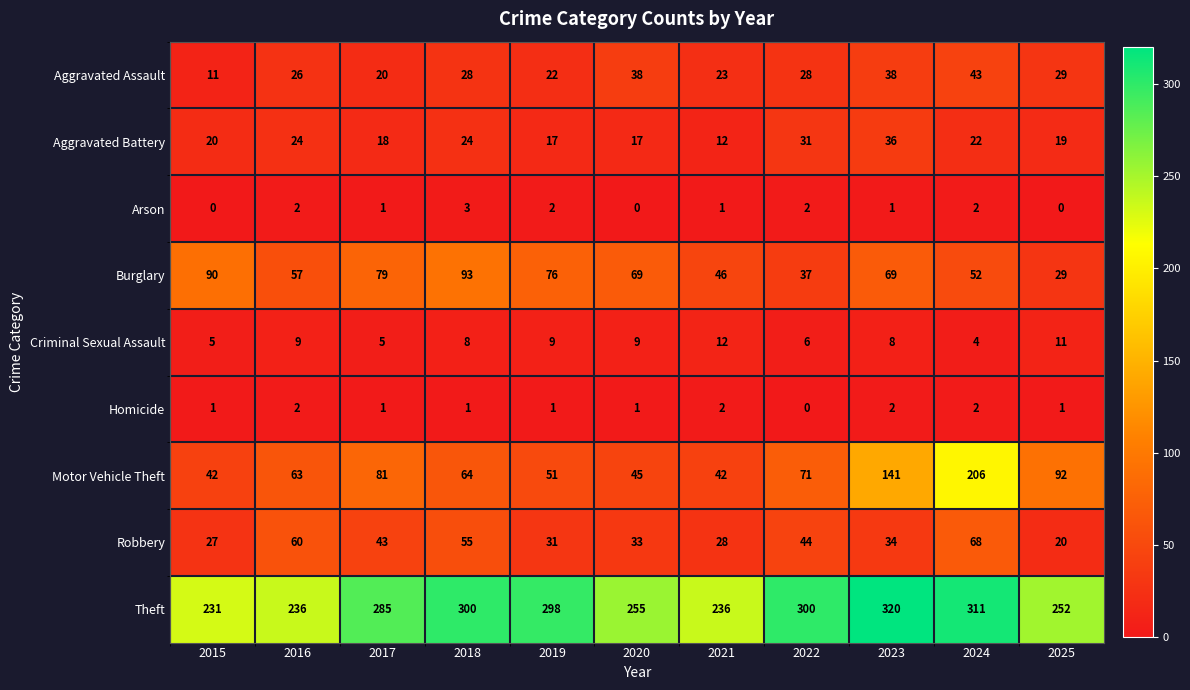

True or false: Aggravated Assault has a value of 49 at 2022.

False